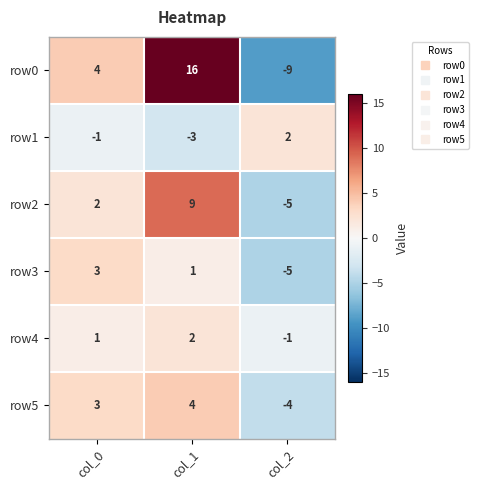

What is the minimum value for row5?

-4